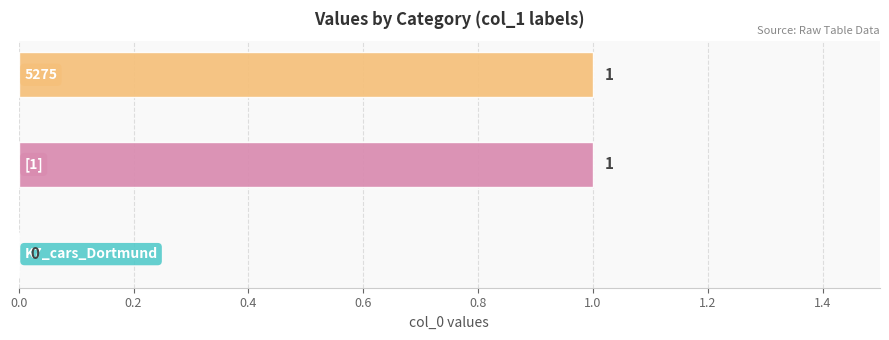

Which label corresponds to the smallest value in the chart?

K7_cars_Dortmund